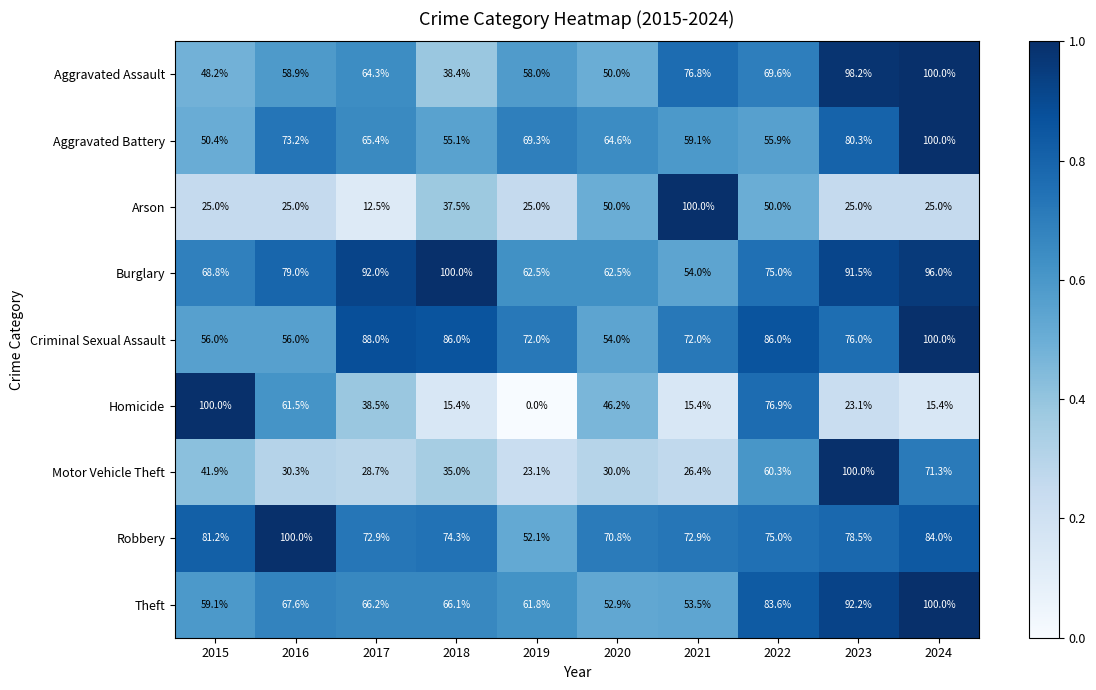

What is the difference between the highest and lowest values at 2022?

36.0